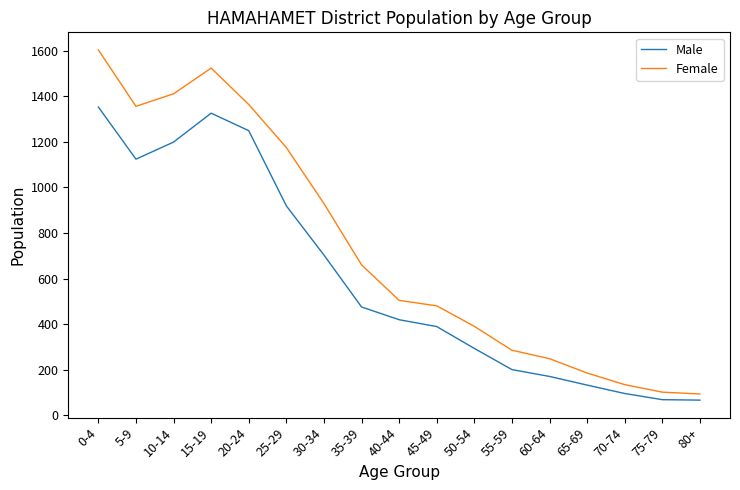

At how many categories does at least one series exceed 1544?

1